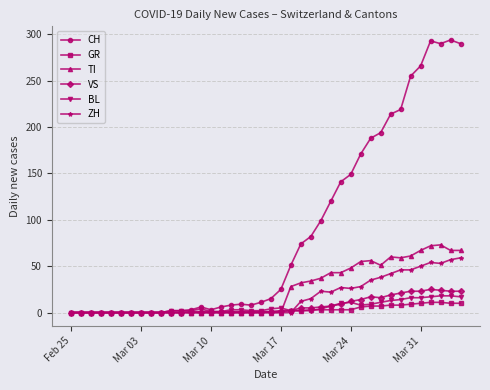

True or false: BL has more than 0 points higher than both neighbors.

True